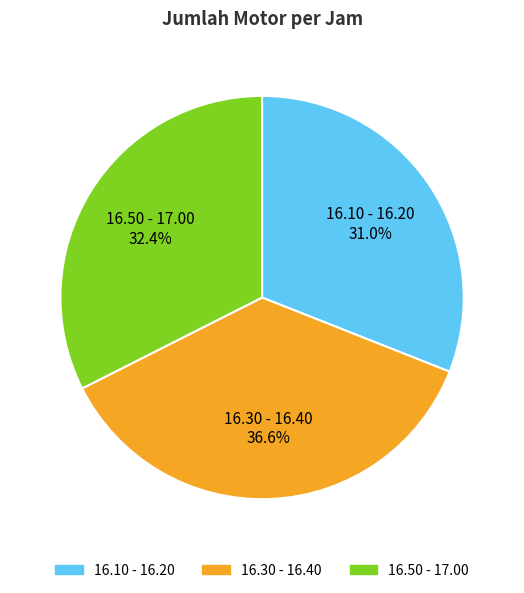

To the nearest percent, what is the average slice percentage?

33%